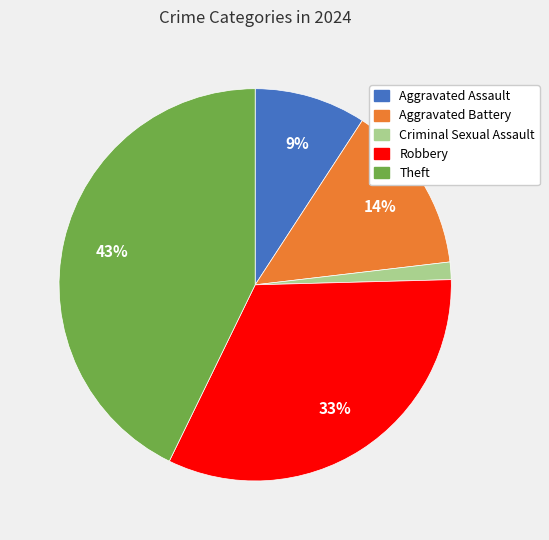

To the nearest percent, what is the average slice percentage?

20%